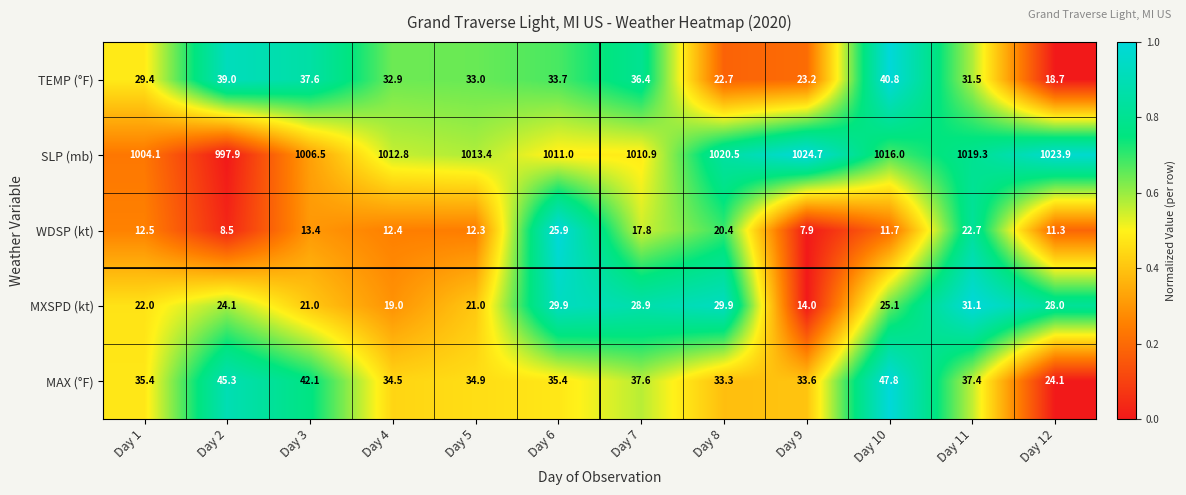

Read the SLP (mb) value at Day 5.

1013.4